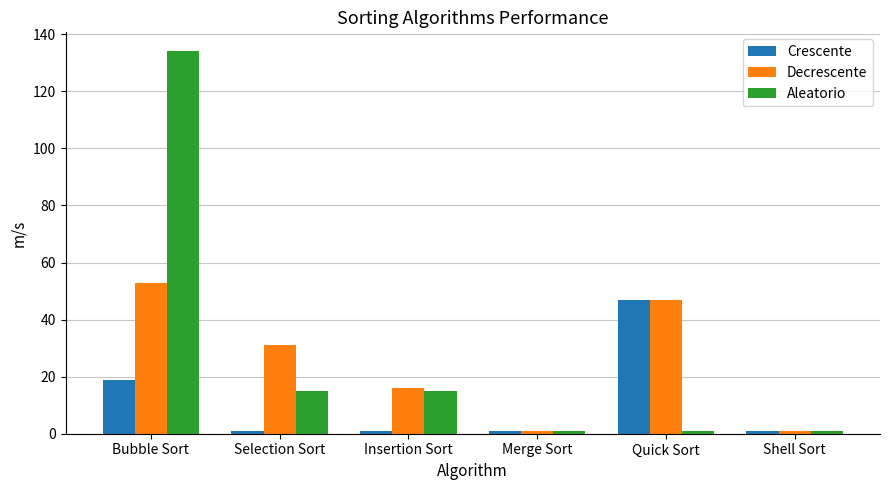

How many bars are there in each group?

3